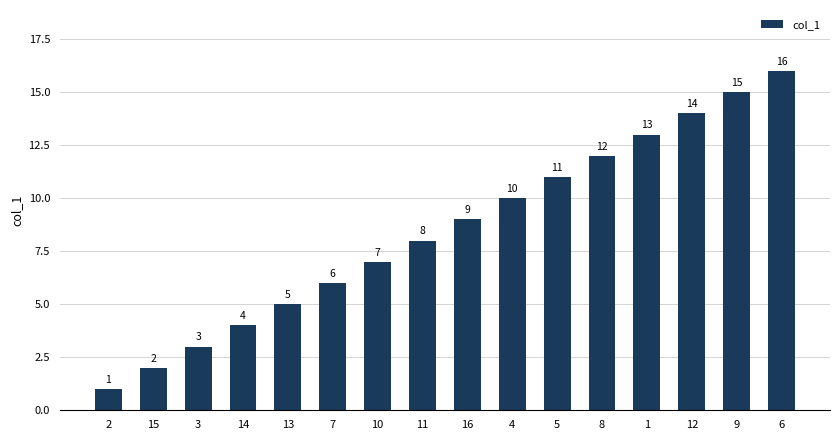

List the labels in order of value, largest first.

6, 9, 12, 1, 8, 5, 4, 16, 11, 10, 7, 13, 14, 3, 15, 2